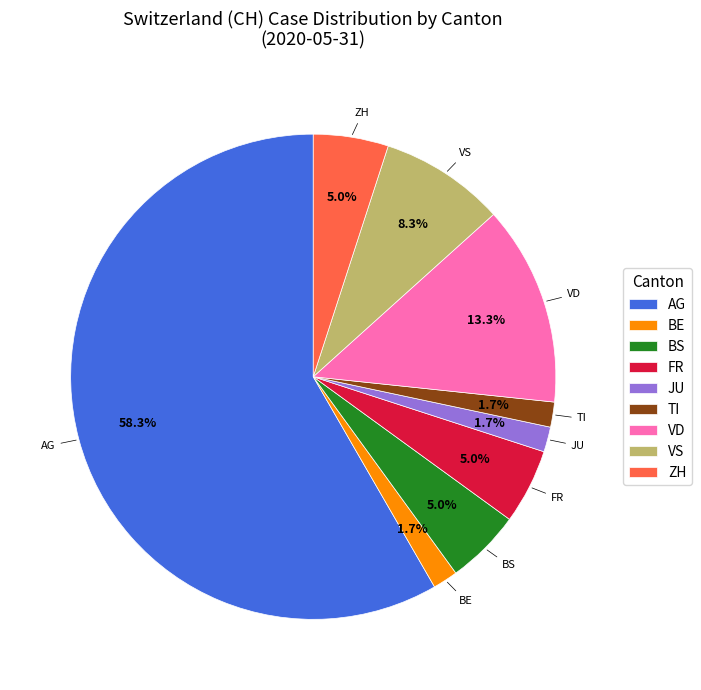

Which slice is the largest?

AG